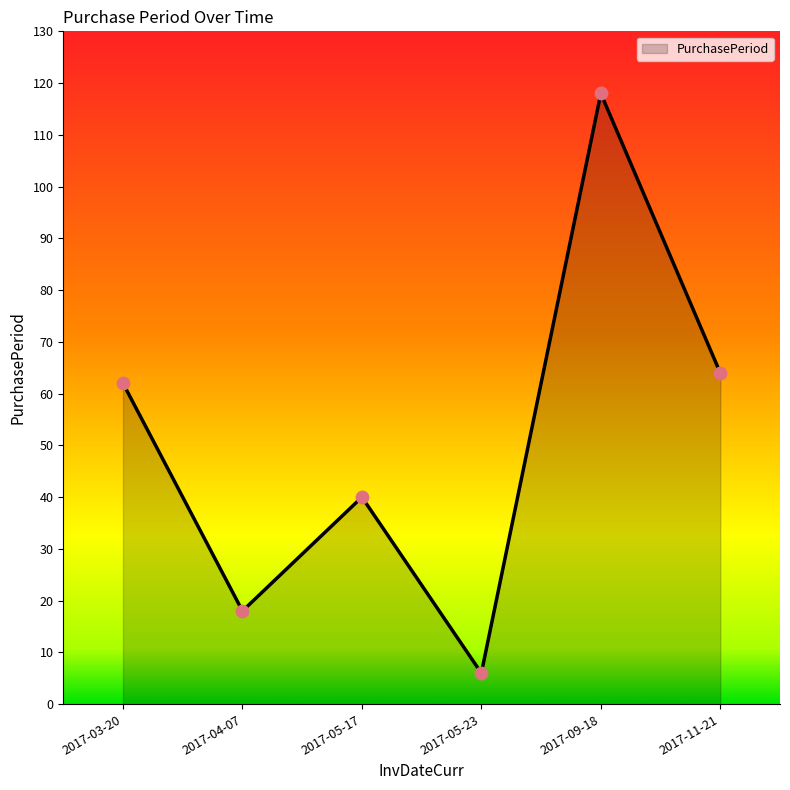

What is the change in value from 2017-05-17 to 2017-11-21?

+24